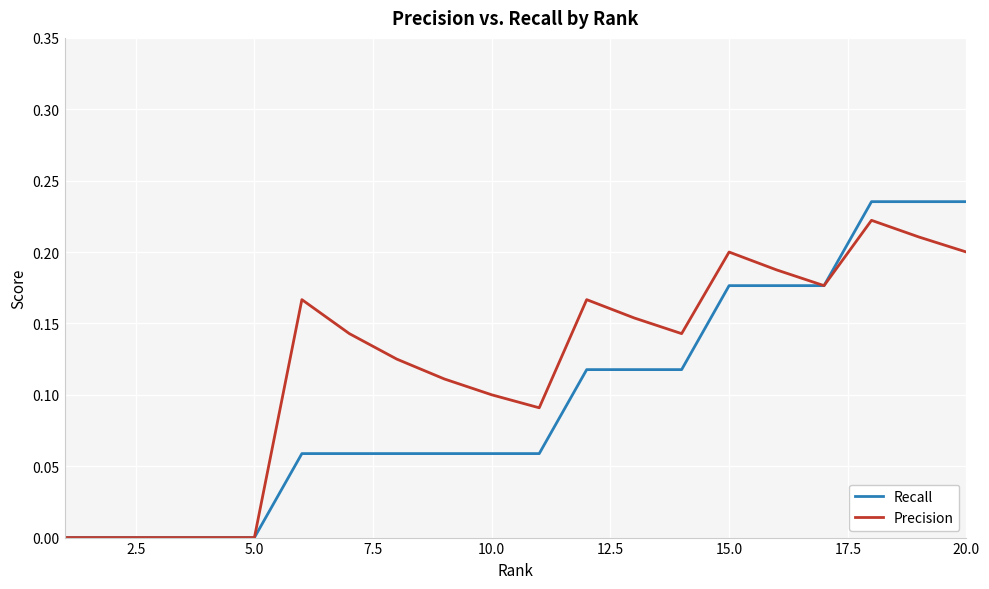

Which series has the largest total across all categories?

Precision